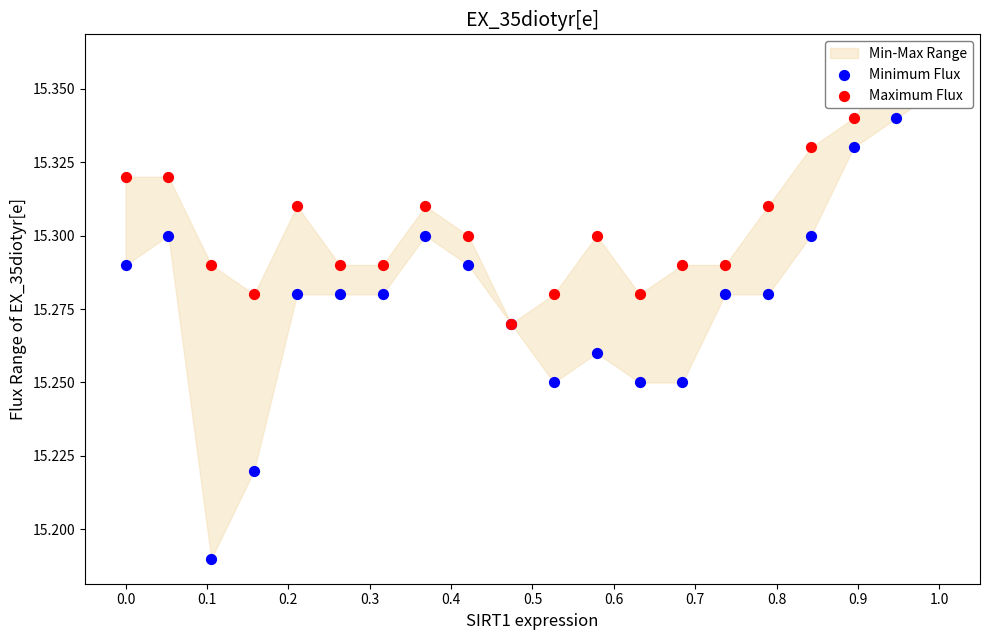

Which series contains the highest Y value?

Maximum Flux